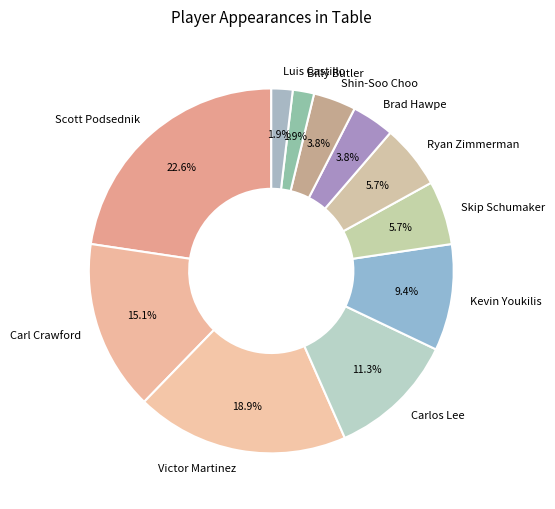

What is the largest slice in the pie chart?

Scott Podsednik